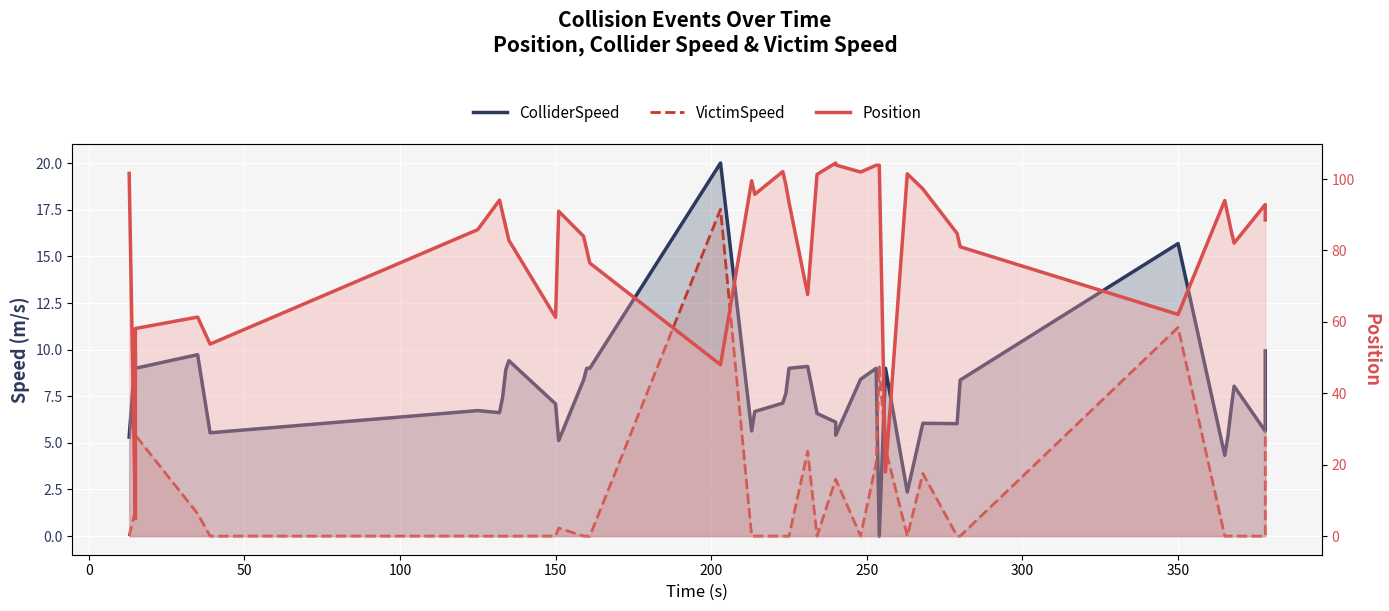

What is the maximum value shown in the chart?

104.5